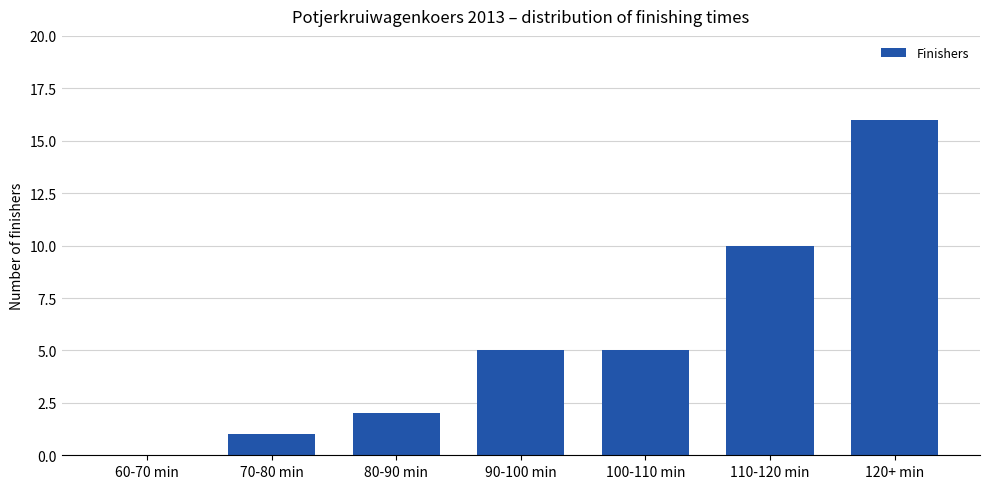

How many series are shown in this chart?

1